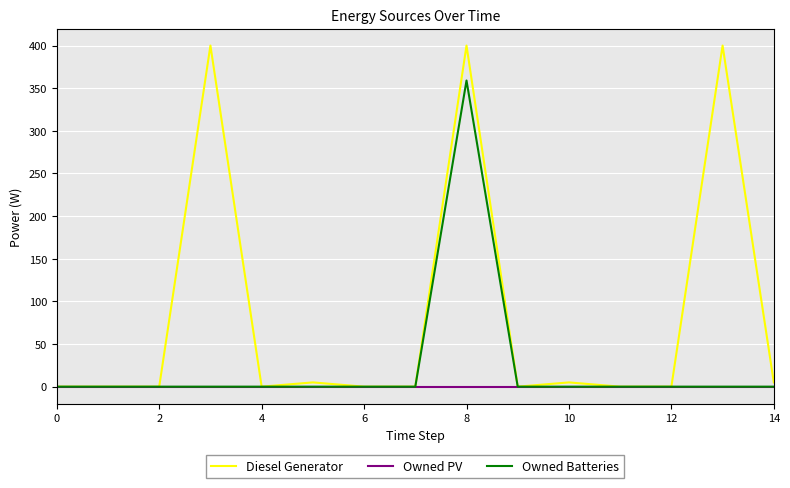

Rank the series by their maximum value, from lowest to highest.

Owned PV, Owned Batteries, Diesel Generator